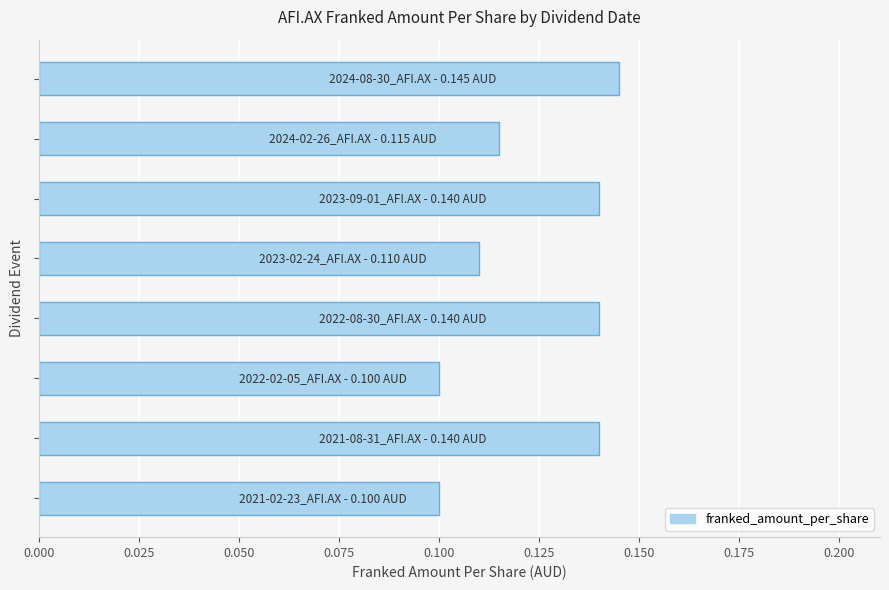

What is the sum of all values?

1.0